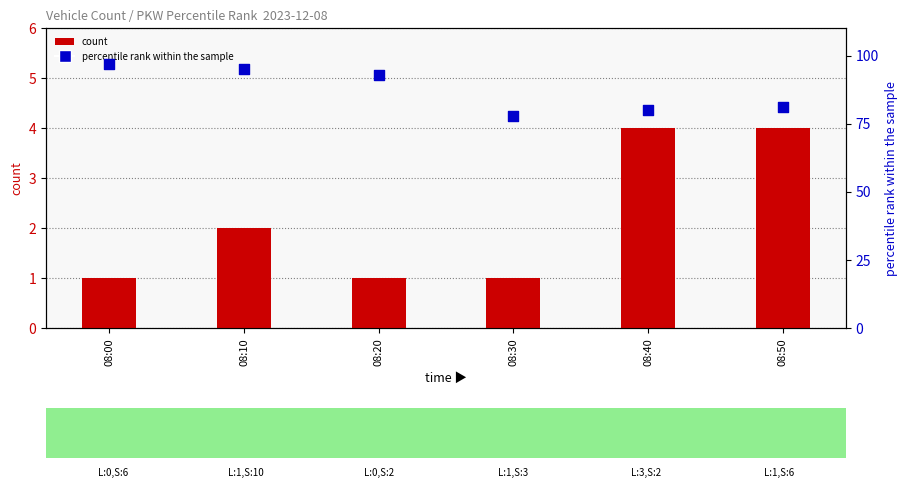

Which series contains the highest Y value?

percentile rank within the sample